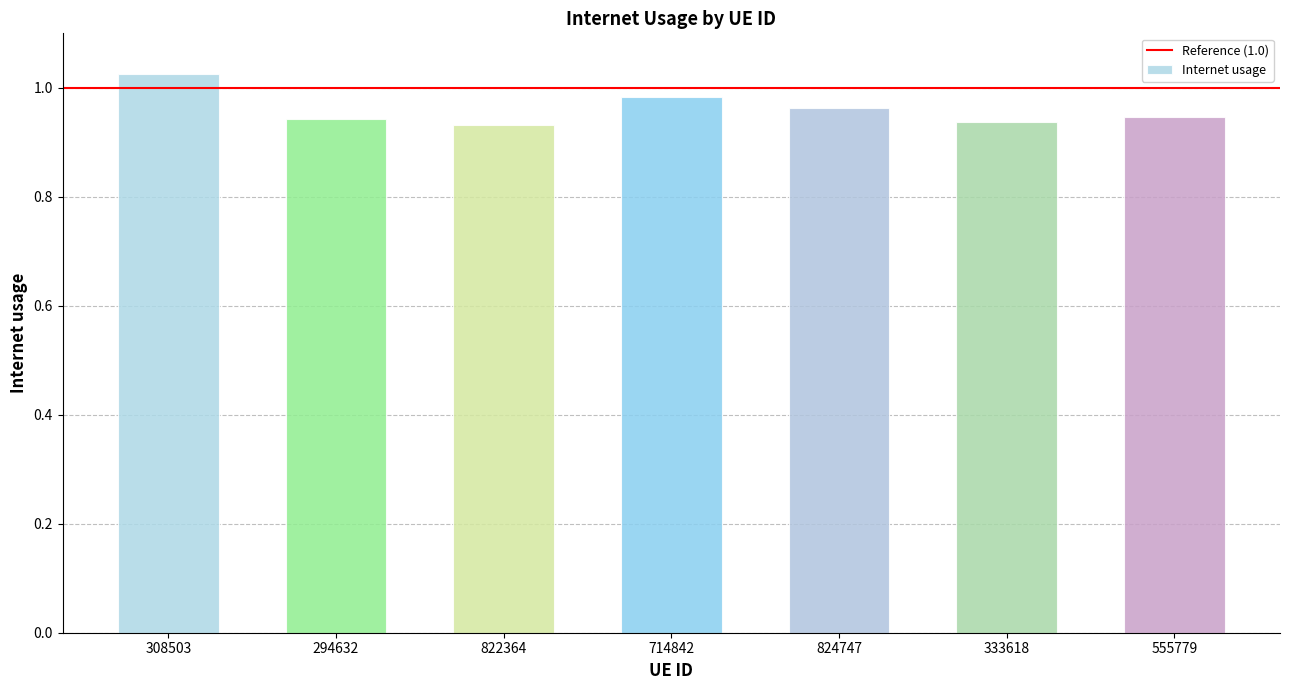

What is the label of the 1st bar from the right?

555779